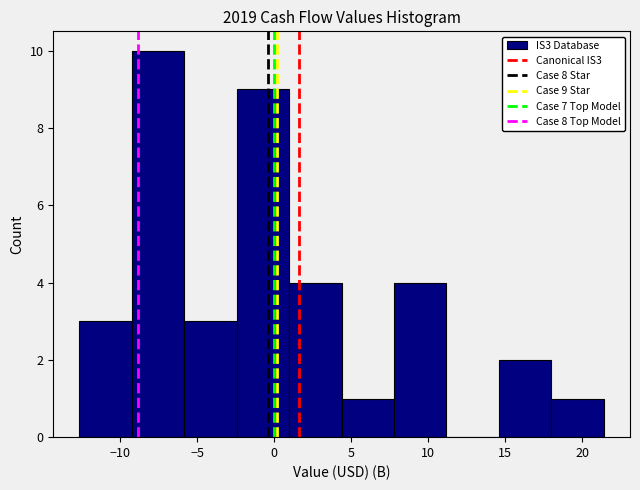

Over which range of the x-axis is the bar tallest?

-9.0 to -6.0